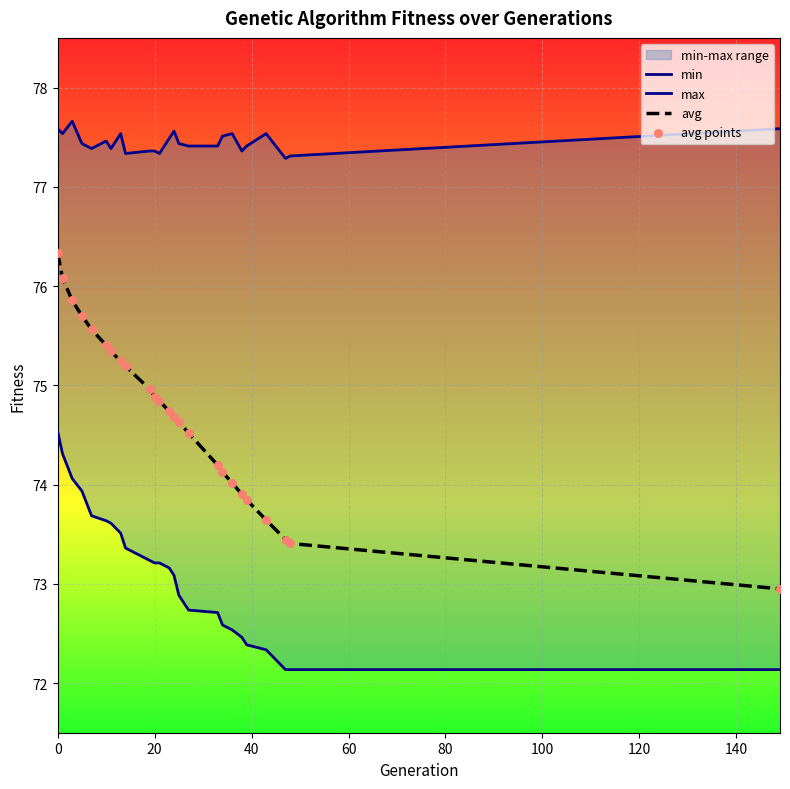

Which series has the widest spread of Y values?

avg